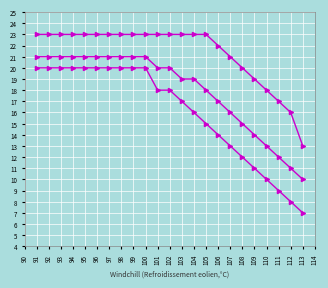

True or false: col_1 max has a value of 7 at 111.

False